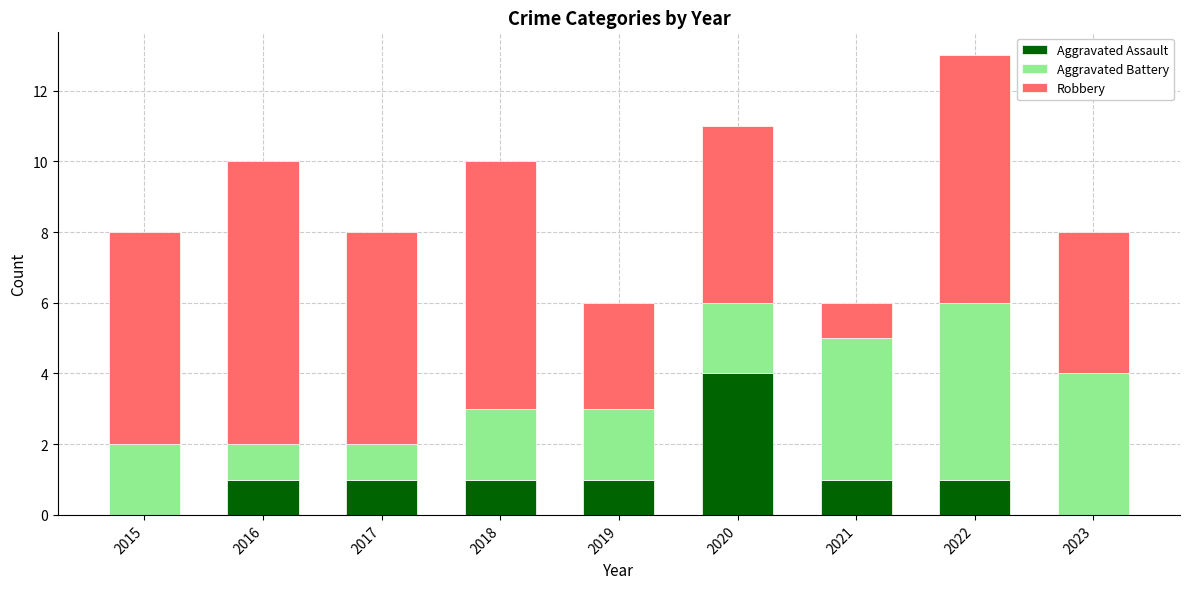

Are the bars horizontal?

No